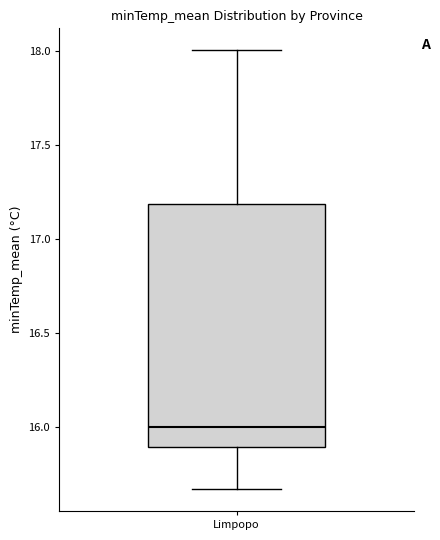

Where is the upper edge of the box for Limpopo on the y-axis? The values are not printed on the chart, so give them approximately, as read against the axis.

17.20